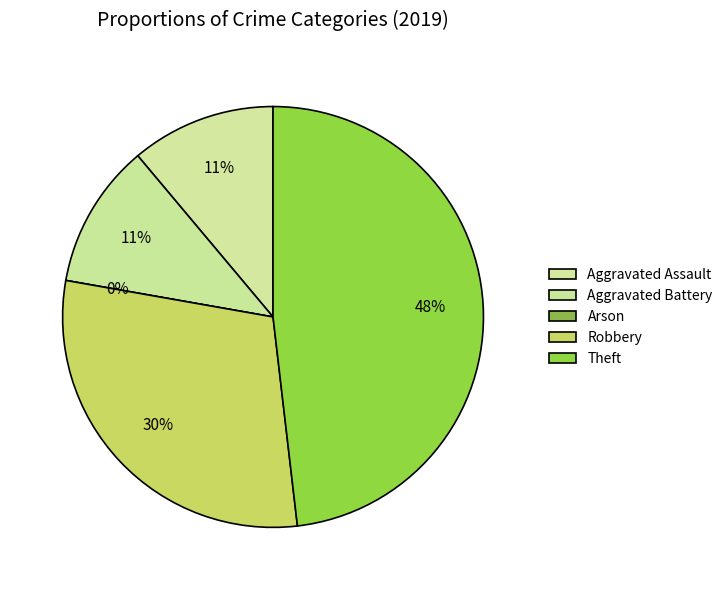

Does Aggravated Battery account for over 50% of the chart?

No